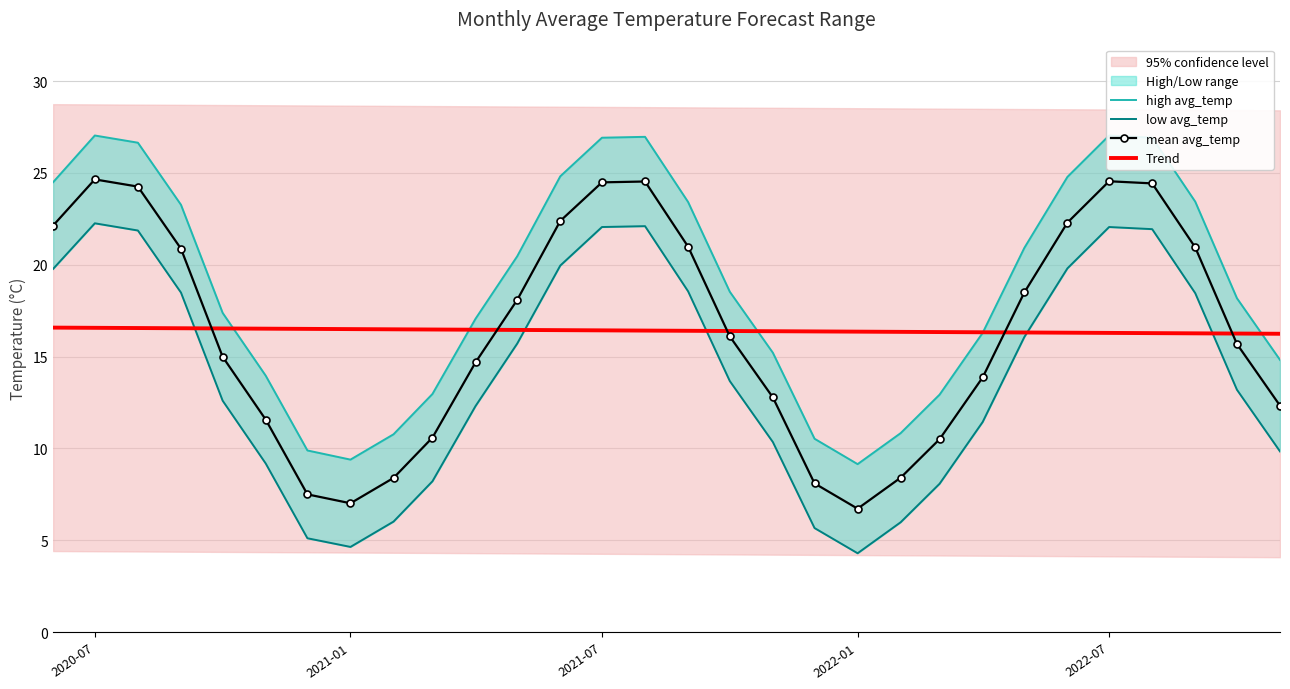

True or false: low avg_temp and mean avg_temp intersect in this chart.

False